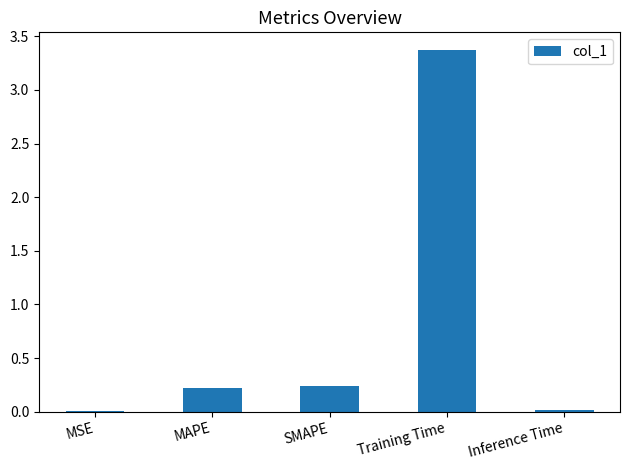

Which category has the highest value across all series?

Training Time